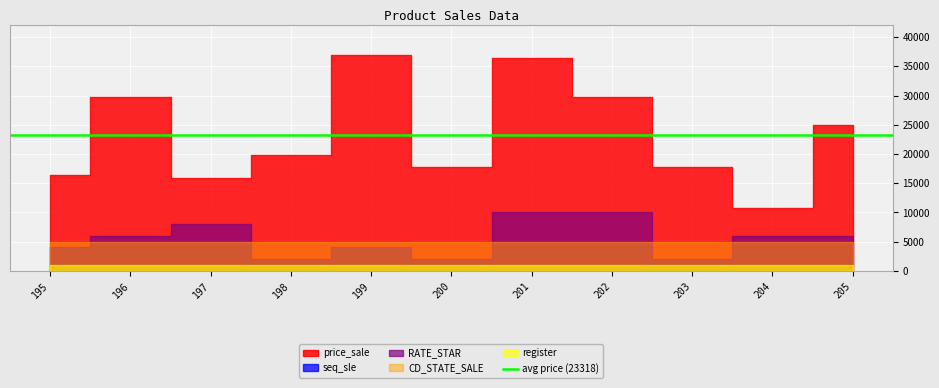

Count the RATE_STAR values in the range 1 to 4.

9